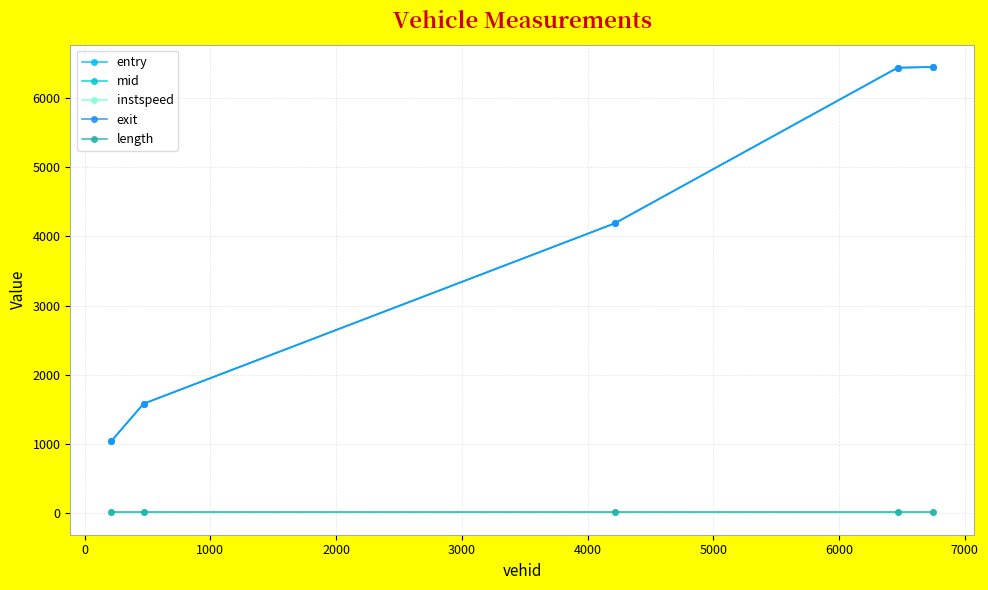

What is the difference between the maximum and minimum values in the instspeed series?

2.5